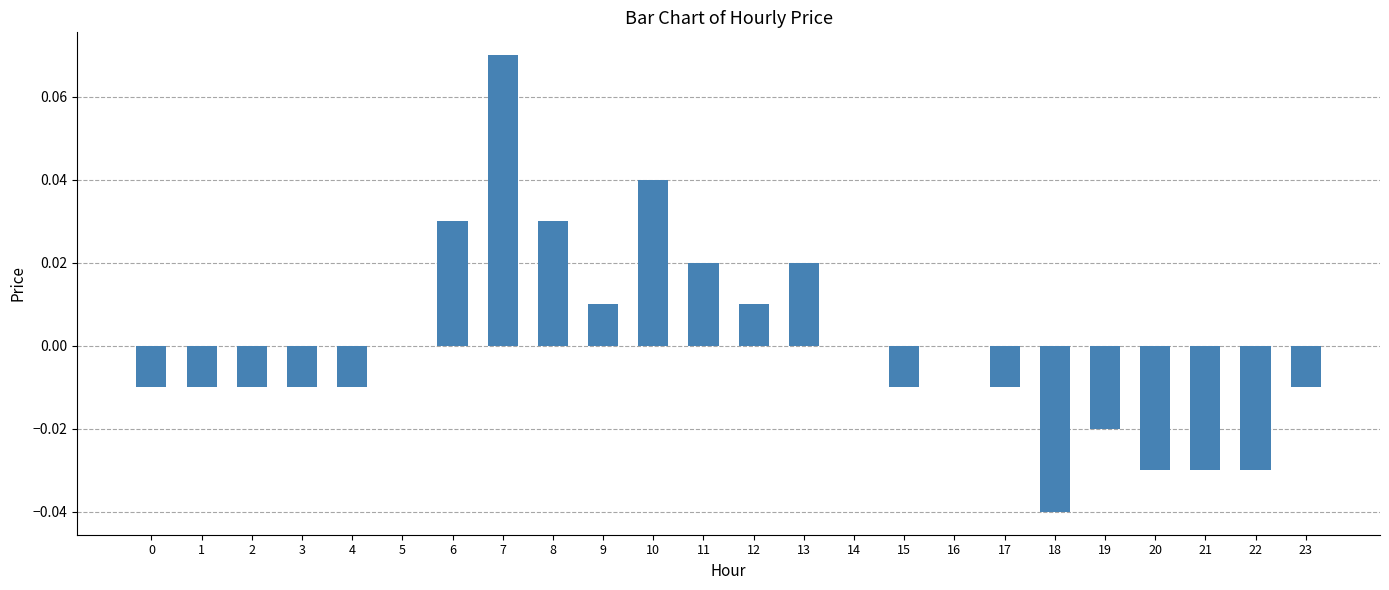

Which has a higher value, 9 or 8?

8